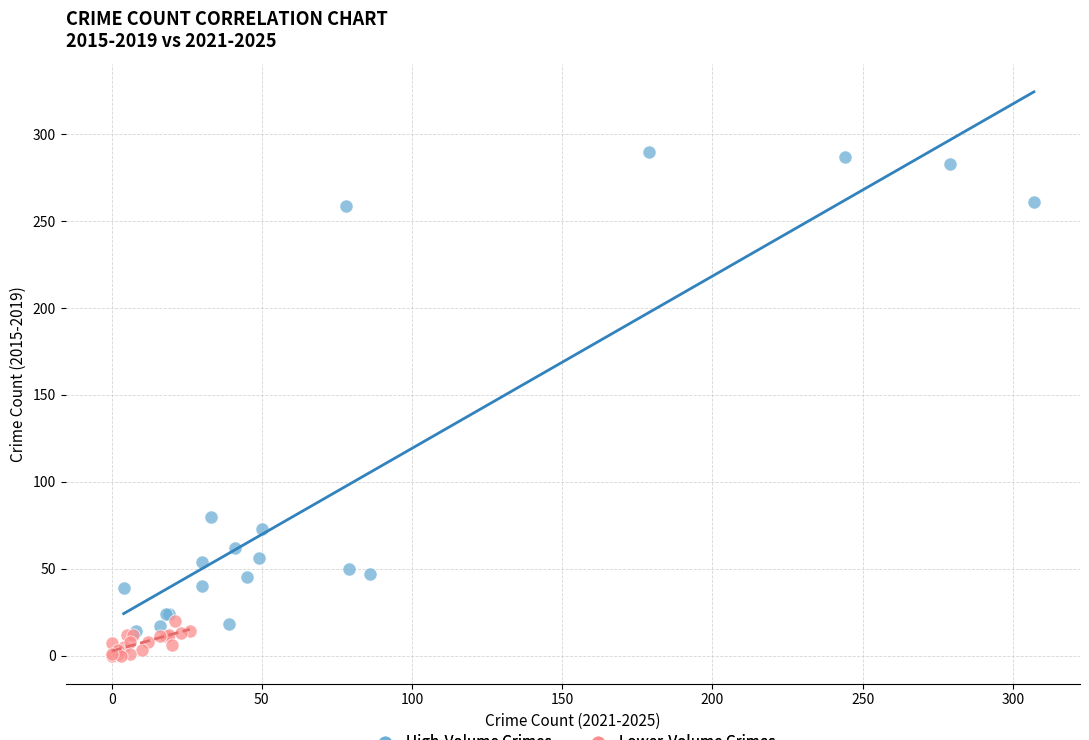

Which series contains the highest Y value?

High-Volume Crimes